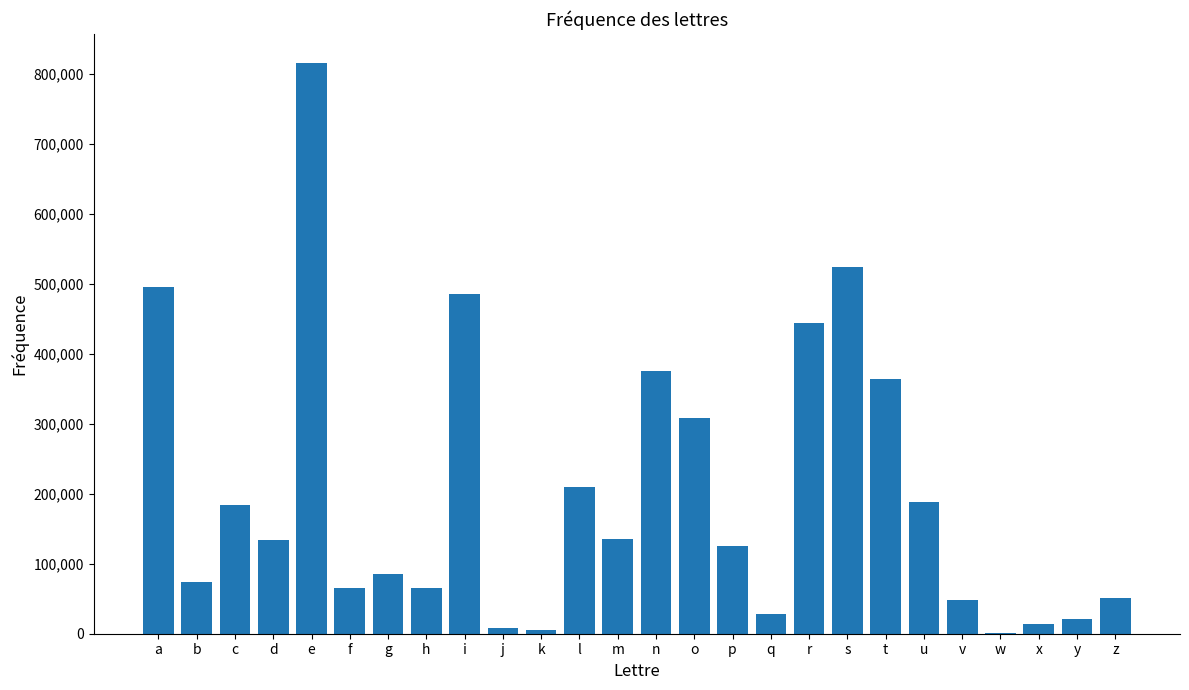

Which category has the highest value across all series?

e